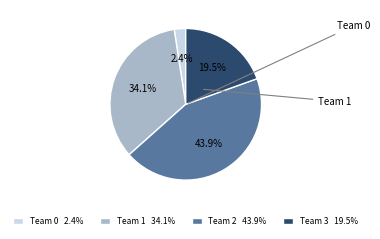

Does any single category account for the majority?

No